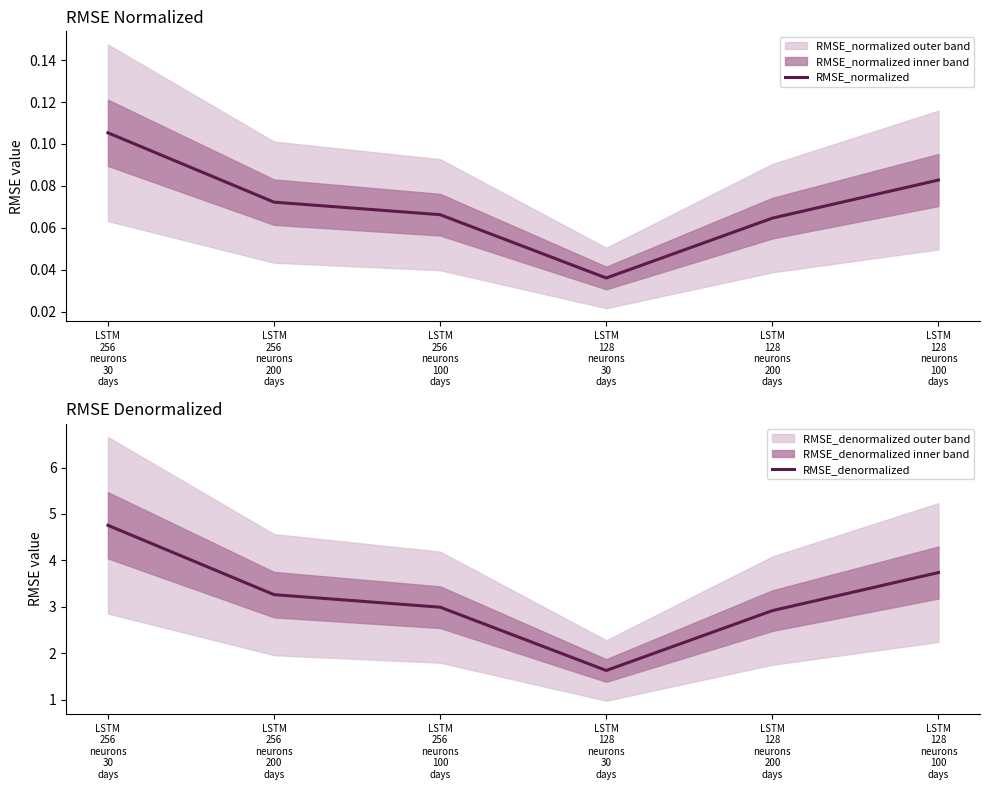

What is the label of the 6th point from the right?

LSTM
256
neurons
30
days